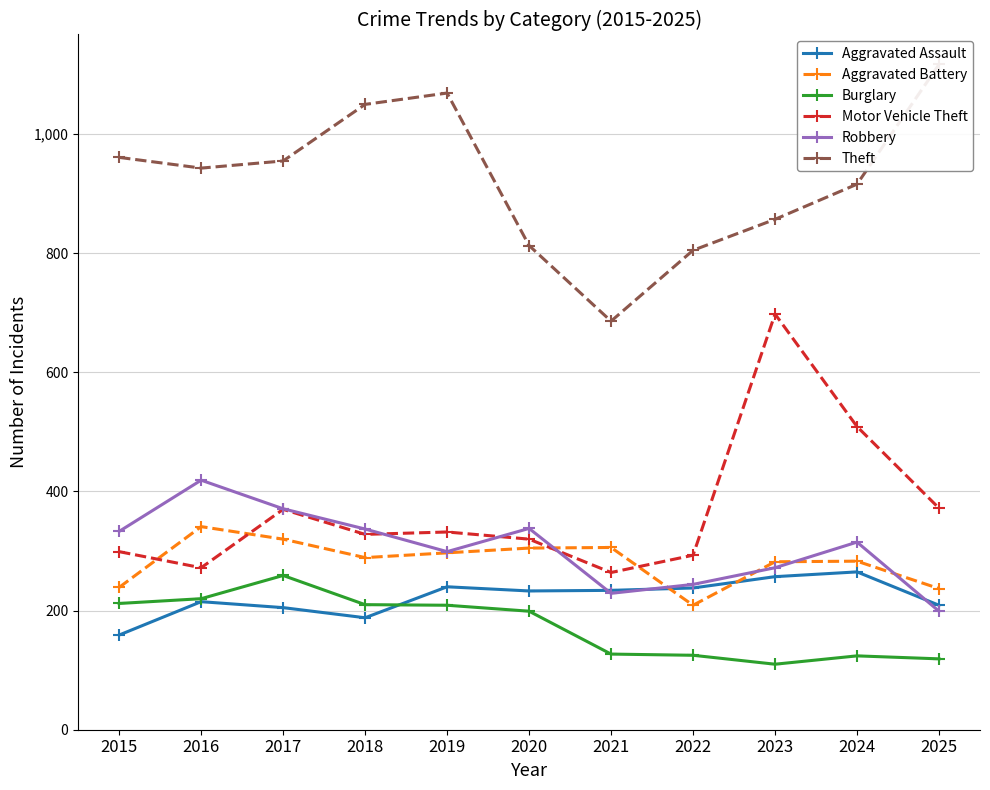

What is the difference between the maximum and second lowest values in the Motor Vehicle Theft series?

426